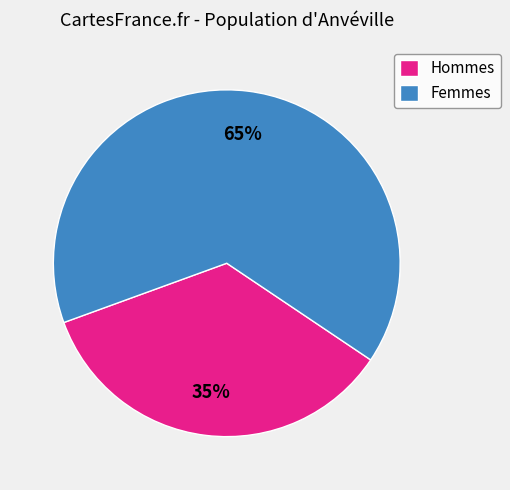

What is the ratio of the value at Hommes to the value at Femmes?

0.5